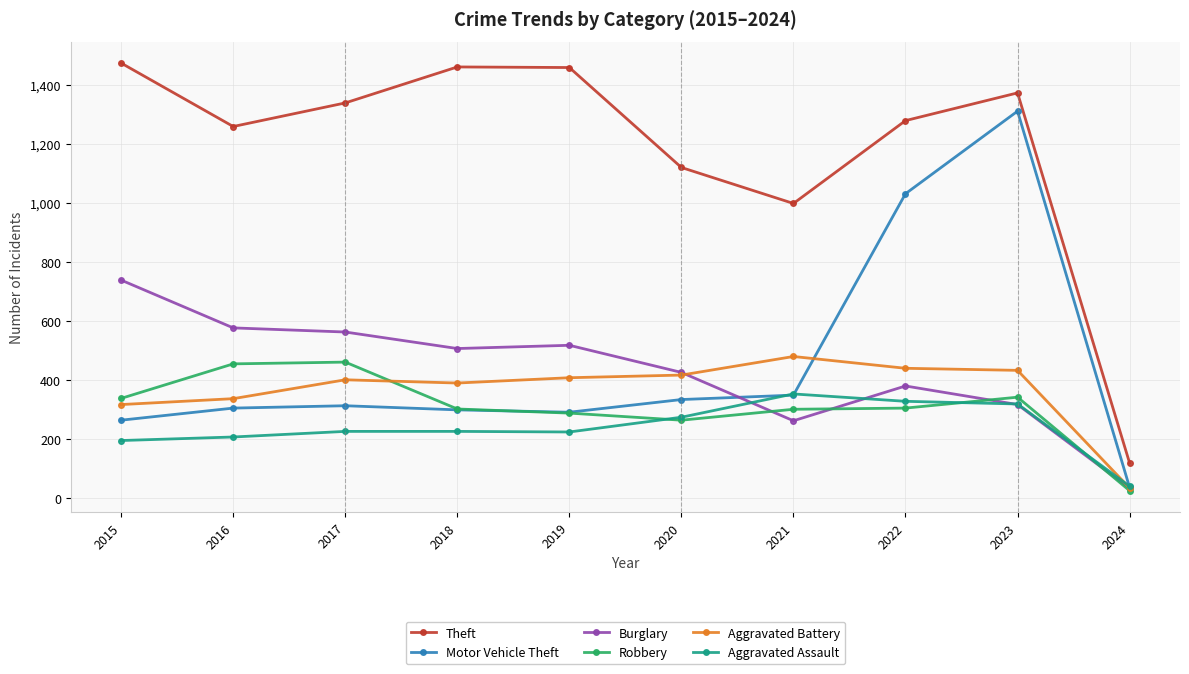

What is the spread (max minus min) of values at 2019?

1236